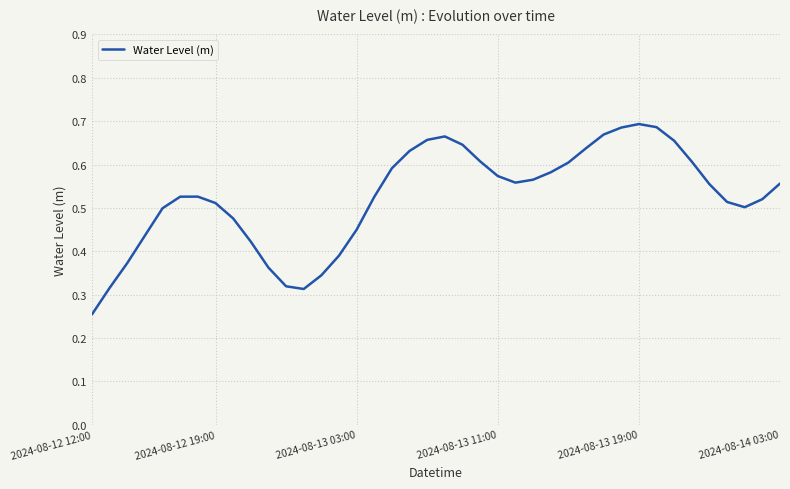

How many interior local valleys (lower than both neighbors) does the data have?

3